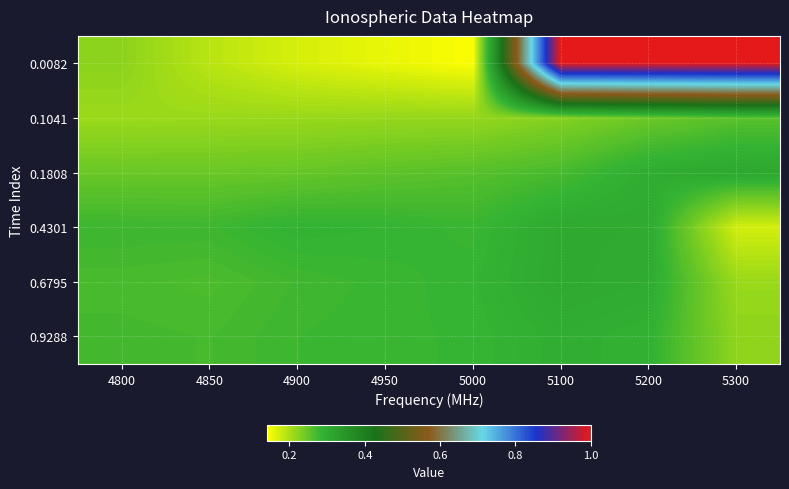

What is the smallest value displayed?

0.1